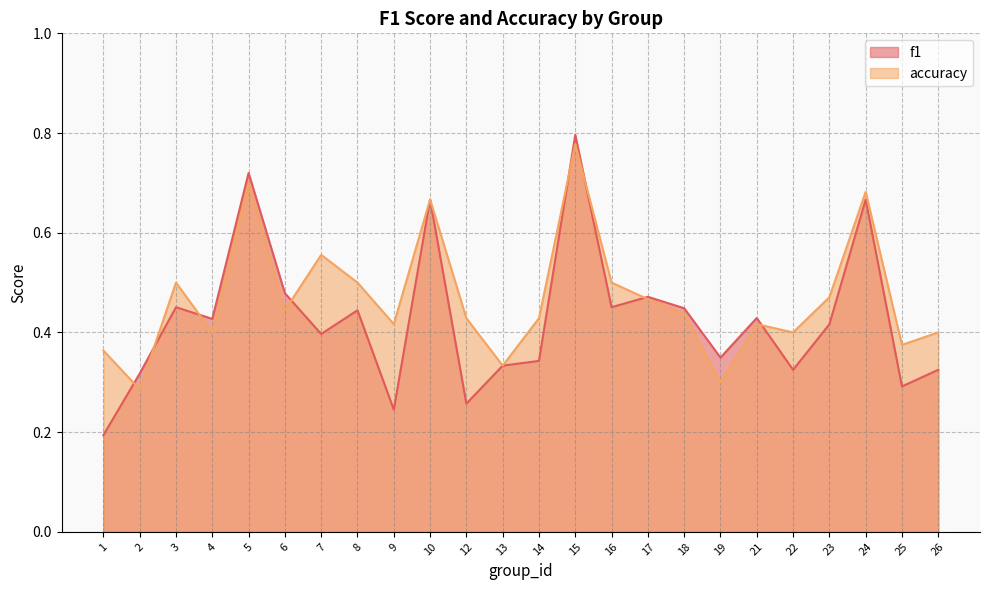

Between 17 and 6, which is larger?

6